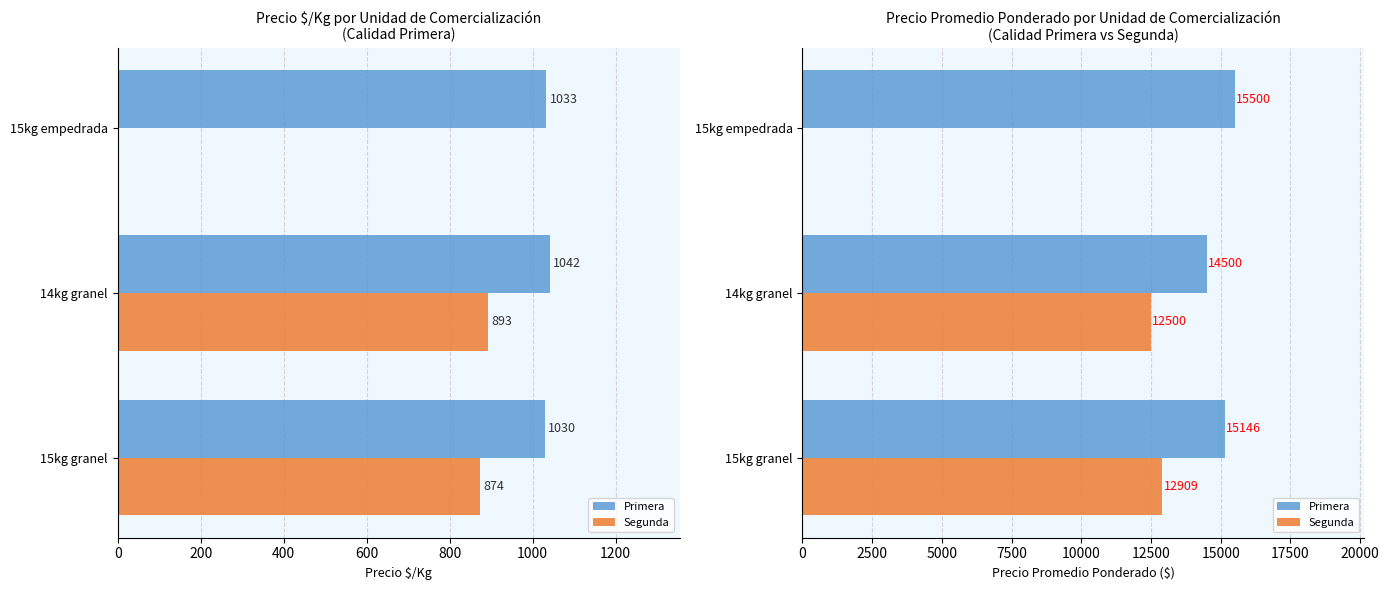

The Primera series shows 8594.7 at 0. True or false?

False